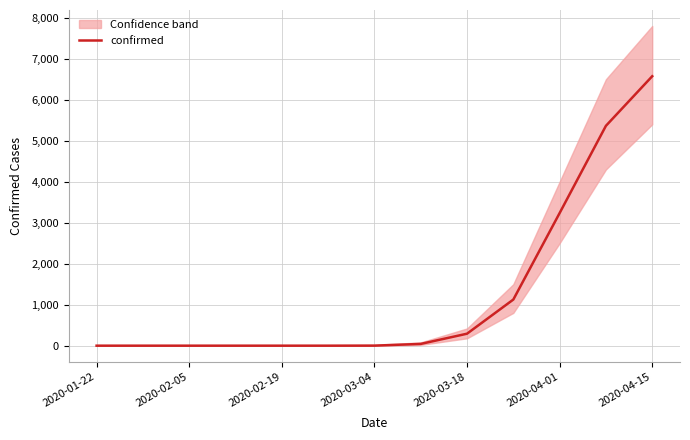

The chart shows a value of 2 at 2020-03-04. True or false?

False